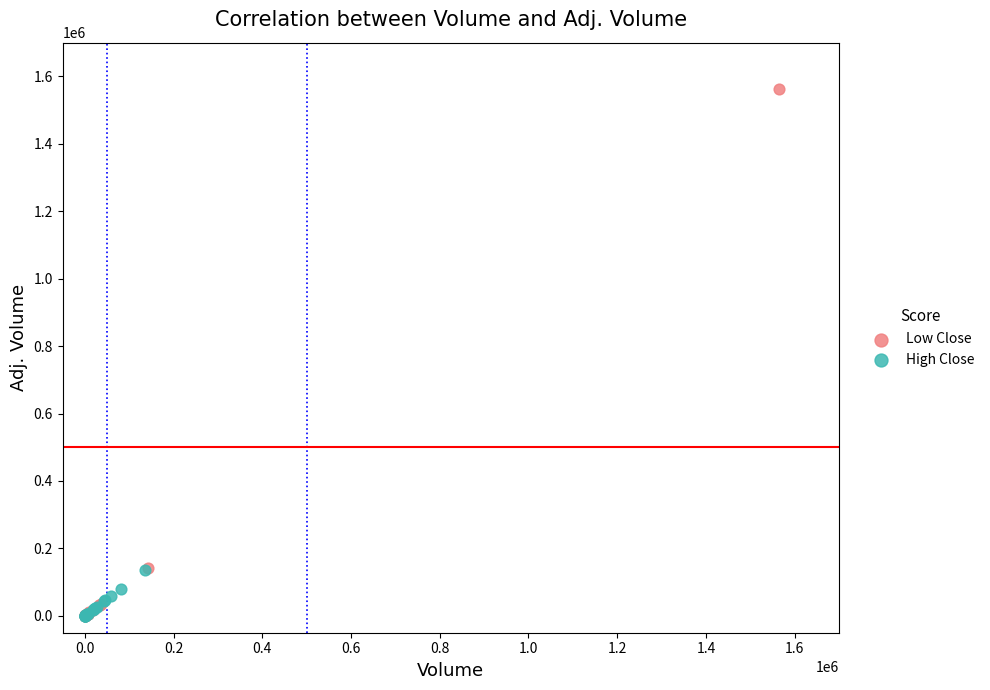

Which series has the largest Y range (max minus min)?

Low Close